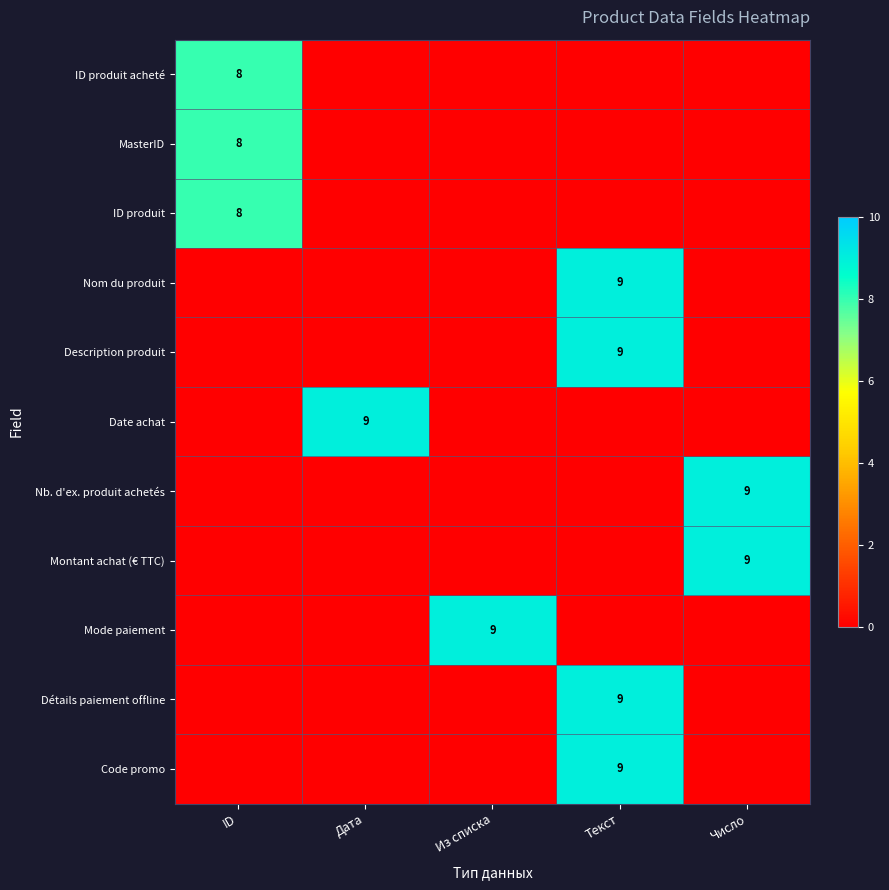

The value of Date achat at Дата is 4. True or false?

False